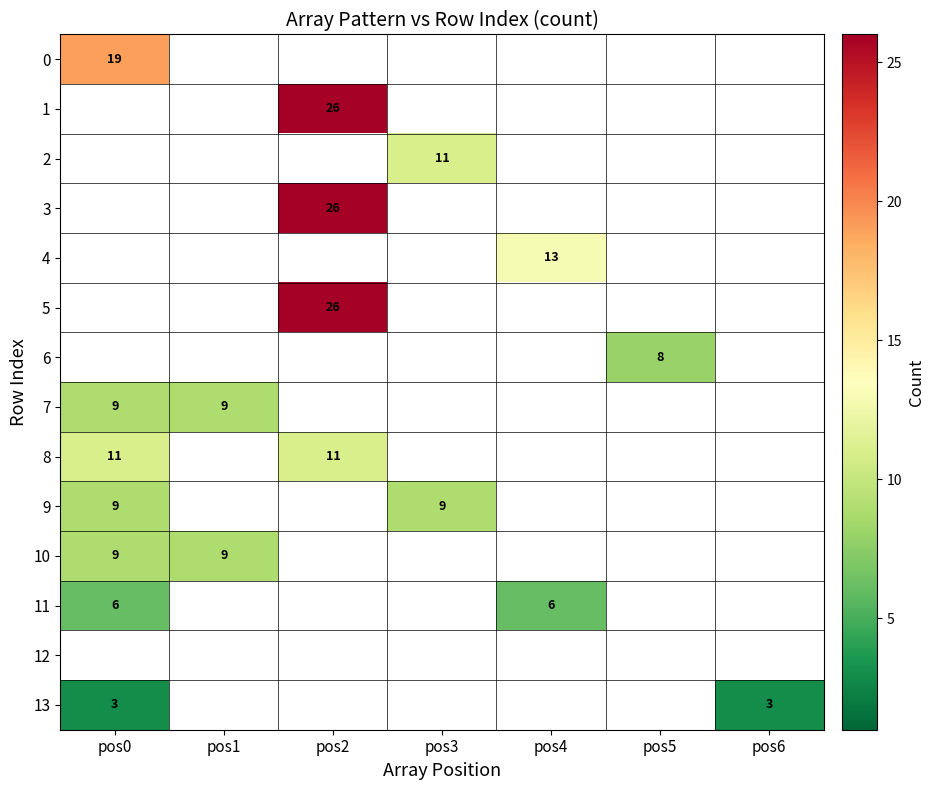

At which category does the chart reach its minimum across all series?

pos0